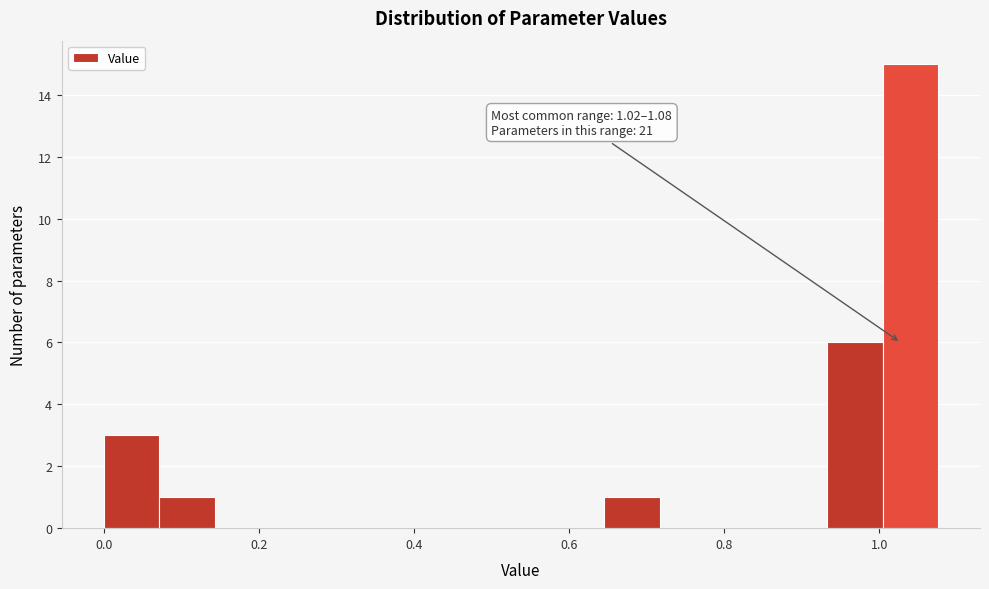

Around what value on the x-axis is the tallest bar? Give the approximate position of its centre, as read against the axis.

1.04